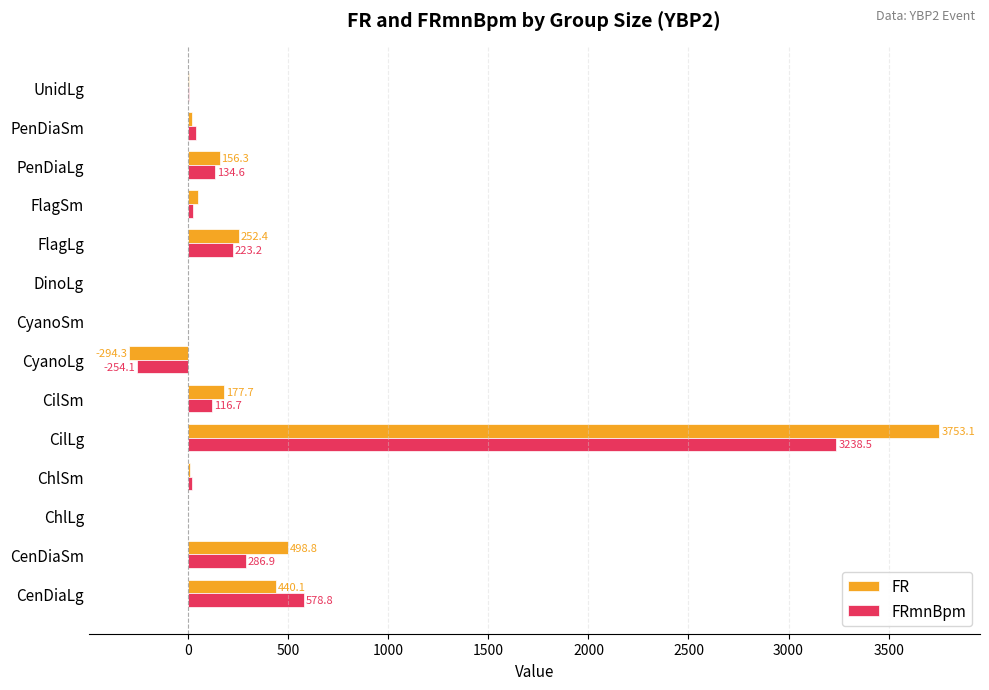

Count the number of data series in this chart.

2